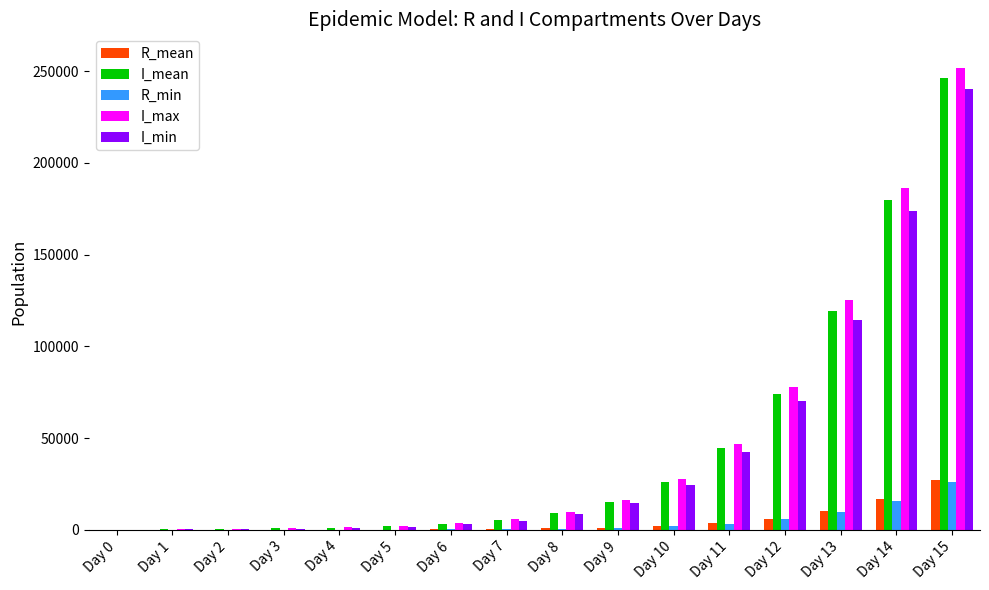

What is the approximate value of R_min at Day 2?

4.0